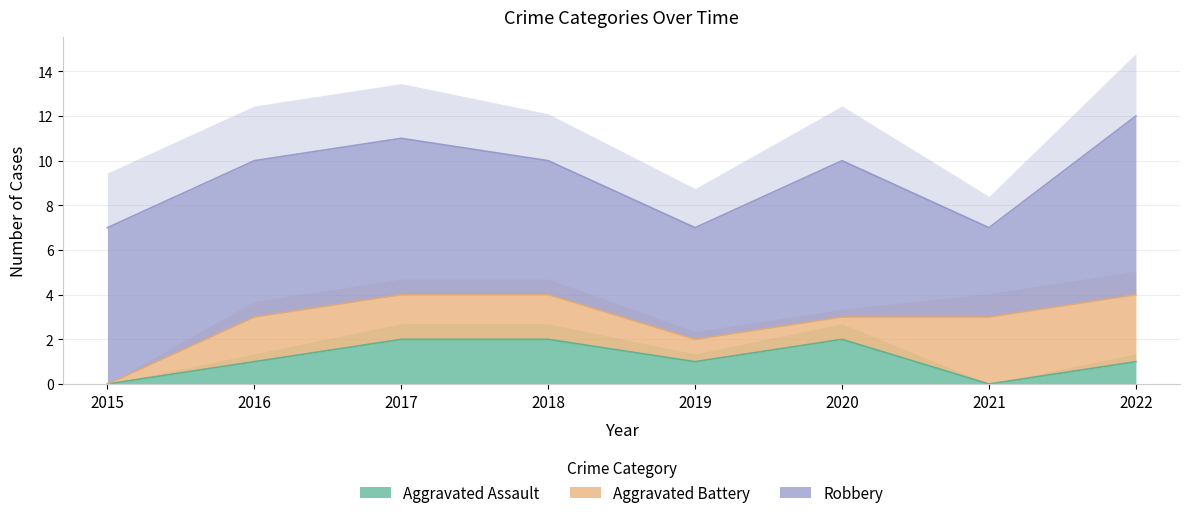

Reading left to right, extract all data points from this chart.

Aggravated Assault: 2015=0	2016=1	2017=2	2018=2	2019=1	2020=2	2021=0	2022=1
Aggravated Battery: 2015=0	2016=2	2017=2	2018=2	2019=1	2020=1	2021=3	2022=3
Robbery: 2015=7	2016=7	2017=7	2018=6	2019=5	2020=7	2021=4	2022=8